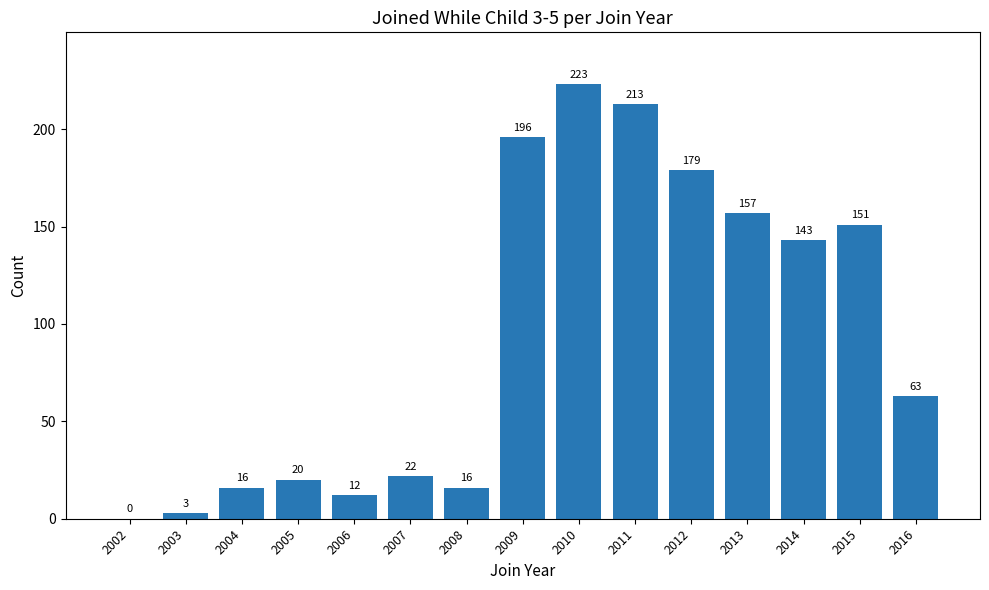

Is it true that the value at 2002 is 0?

True